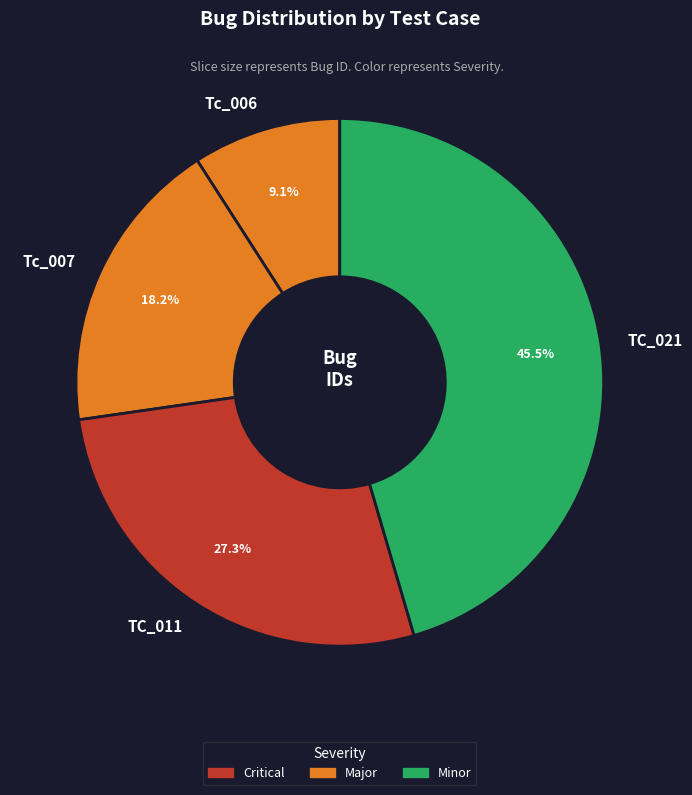

Rank the categories by value from highest to lowest.

TC_021, TC_011, Tc_007, Tc_006